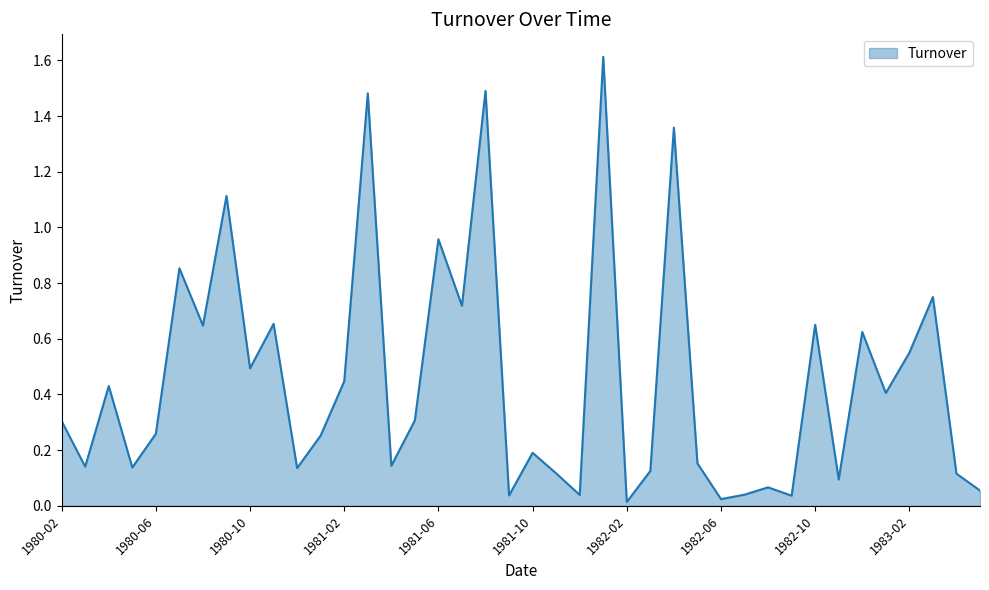

What is the difference between the maximum and minimum values?

1.6